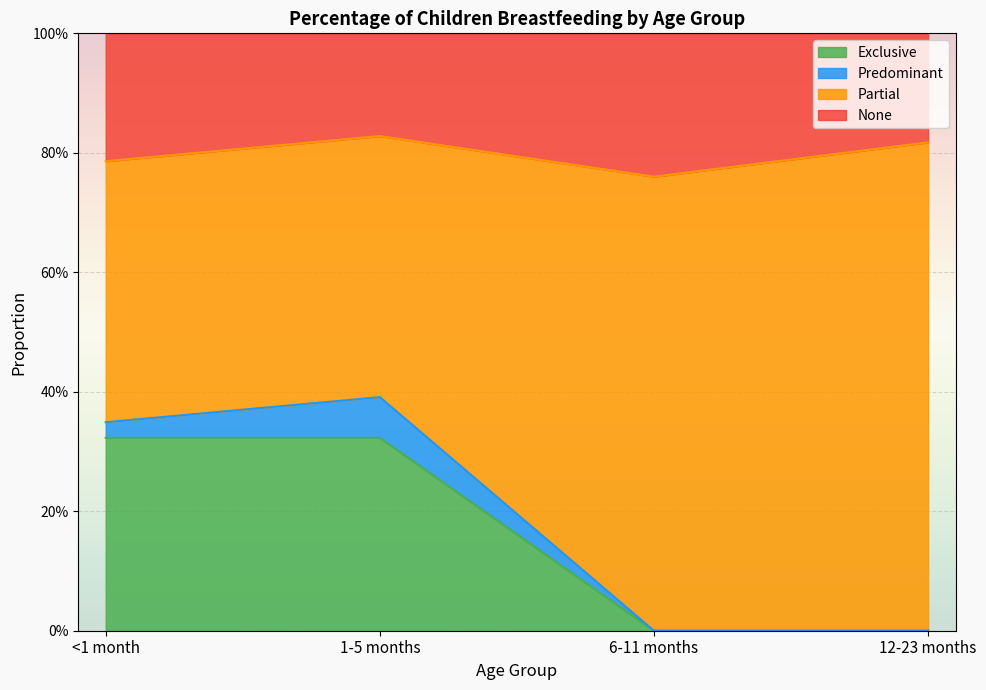

What is the spread (max minus min) of values at 6-11 months?

0.8